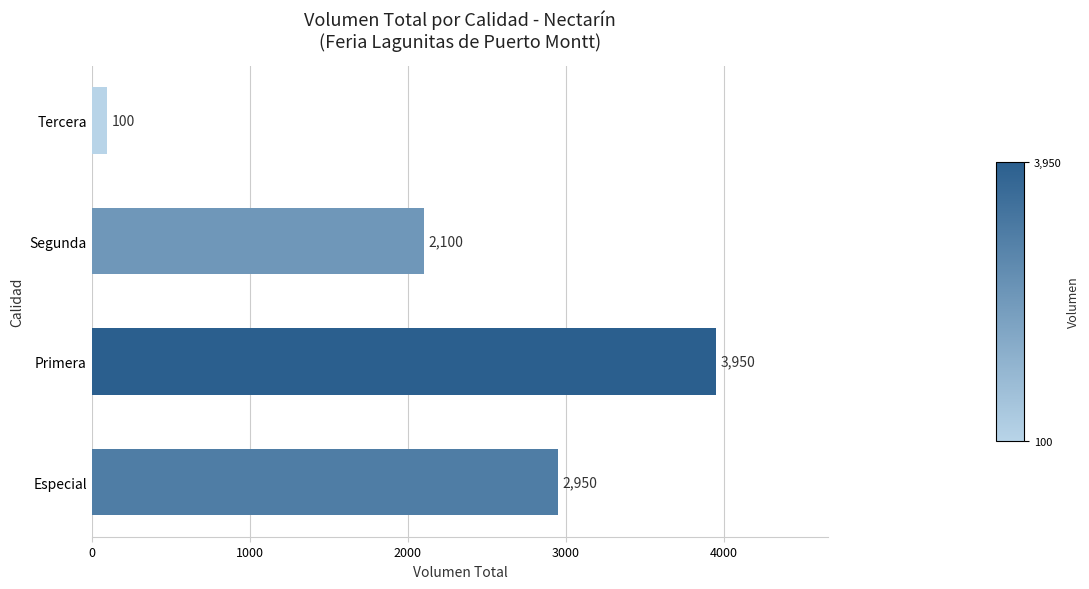

Reading bottom to top, extract all data points from this chart.

Especial=2950	Primera=3950	Segunda=2100	Tercera=100